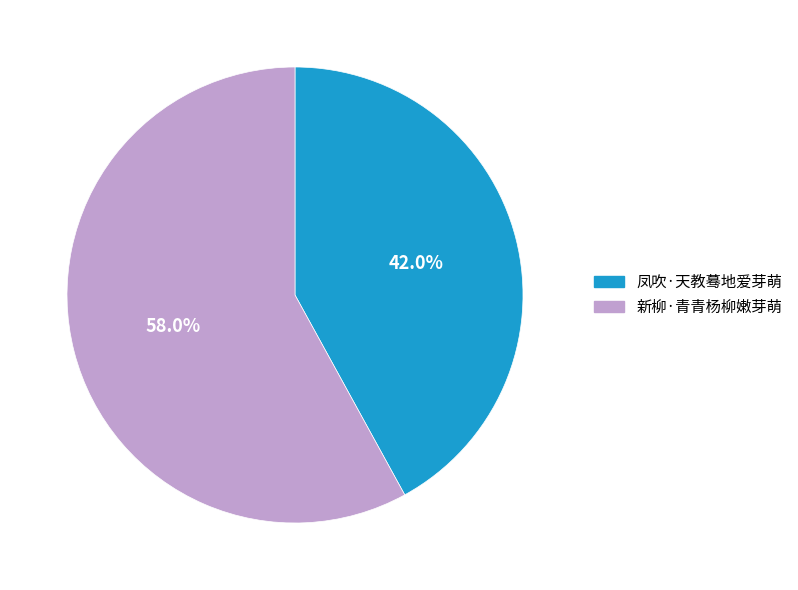

Is it true that 新柳·青青杨柳嫩芽萌 is 58% of the pie?

True